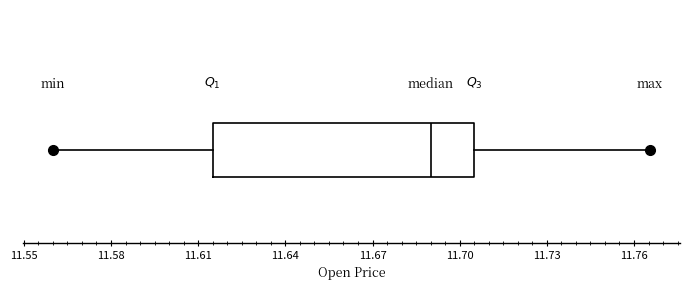

Where does the median line of the box sit on the x-axis? The values are not printed on the chart, so give them approximately, as read against the axis.

11.690